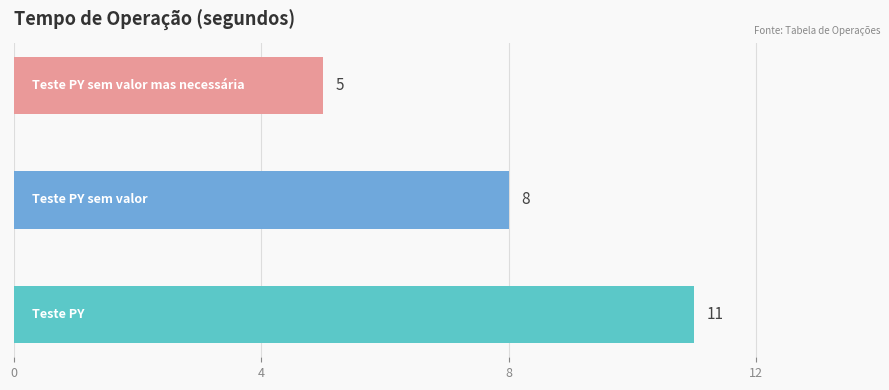

Count the values in the range 5 to 11.

3